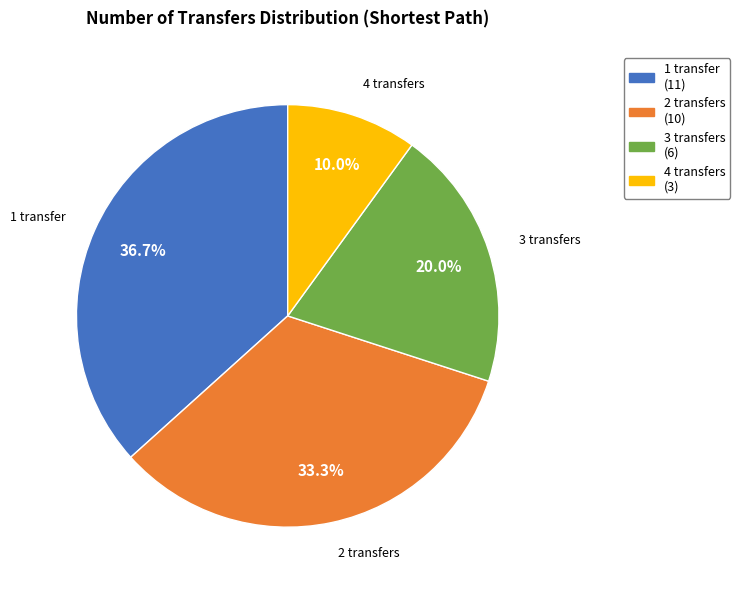

Between 1 transfer and 3 transfers, which is larger?

1 transfer